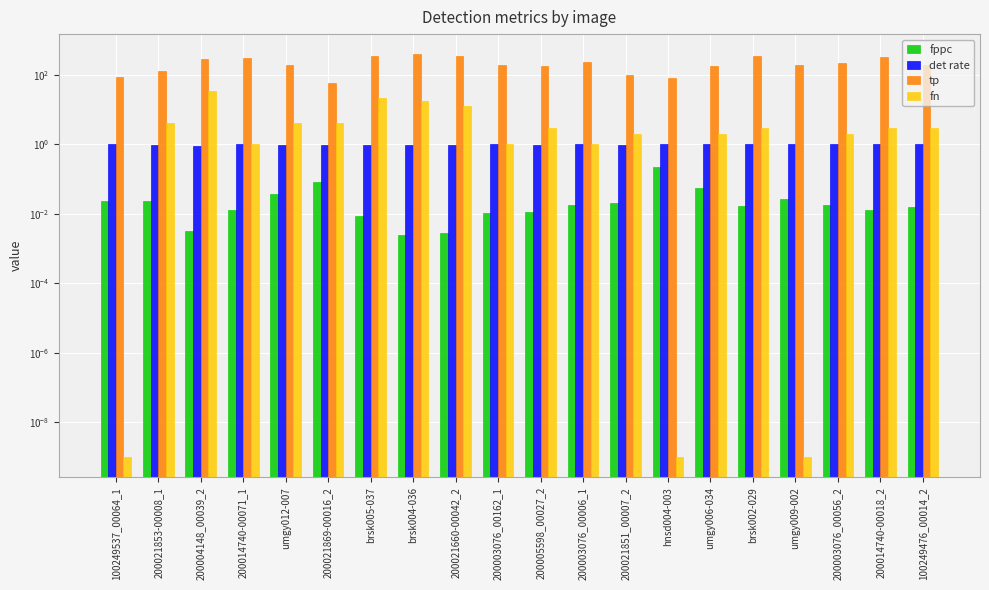

How many bars are there in total?

80